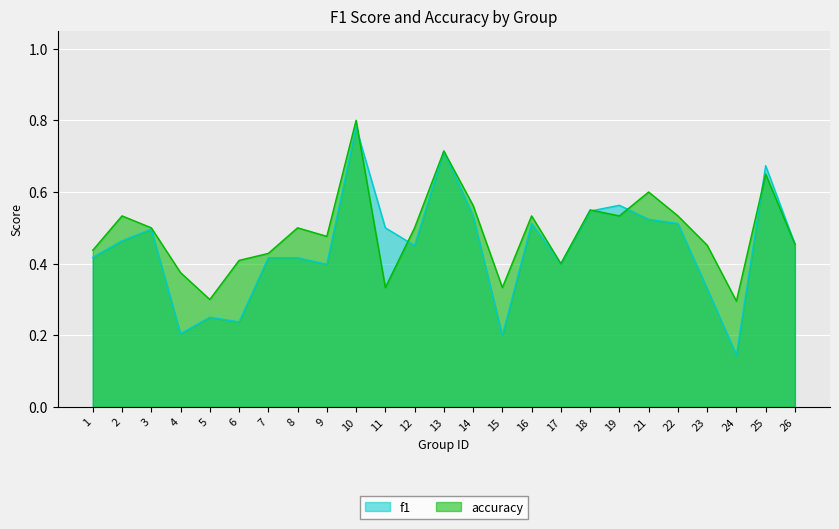

Does the chart display data point markers on the line(s)?

No